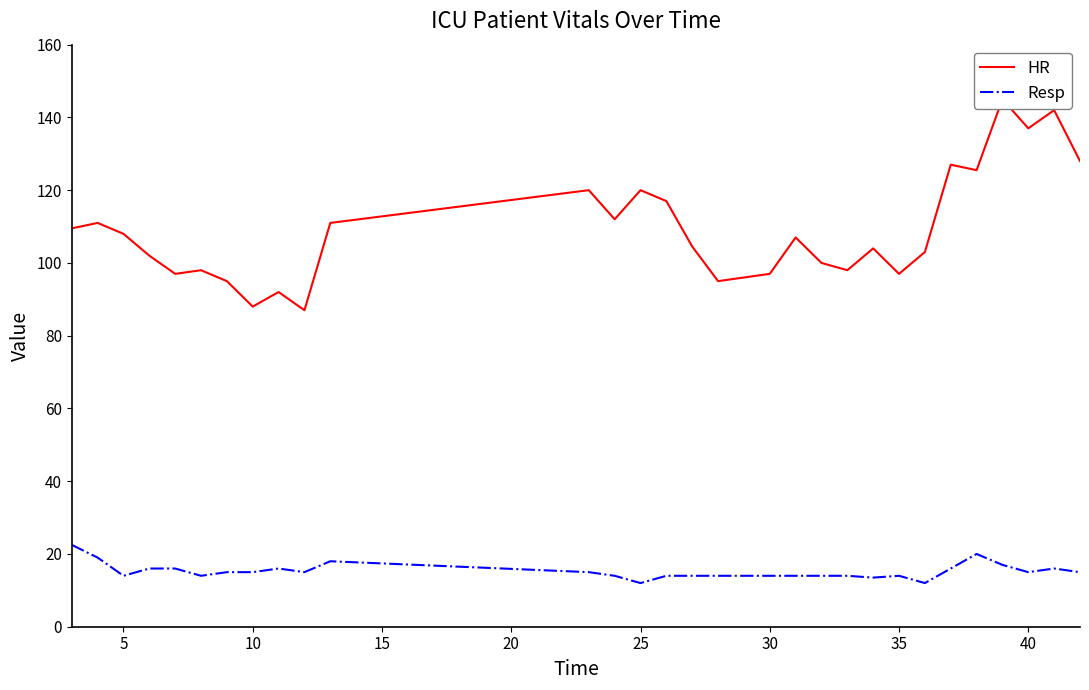

Reading left to right, list all the values displayed in this chart.

HR: 109.5	111.0	108.0	102.0	97.0	98.0	95.0	88.0	92.0	87.0	111.0	120.0	112.0	120.0	117.0	104.5	95.0	96.0	97.0	107.0	100.0	98.0	104.0	97.0	103.0	127.0	125.5	145.0	137.0	142.0	128.0
Resp: 22.5	19.0	14.0	16.0	16.0	14.0	15.0	15.0	16.0	15.0	18.0	15.0	14.0	12.0	14.0	14.0	14.0	14.0	14.0	14.0	14.0	14.0	13.5	14.0	12.0	16.0	20.0	17.0	15.0	16.0	15.0